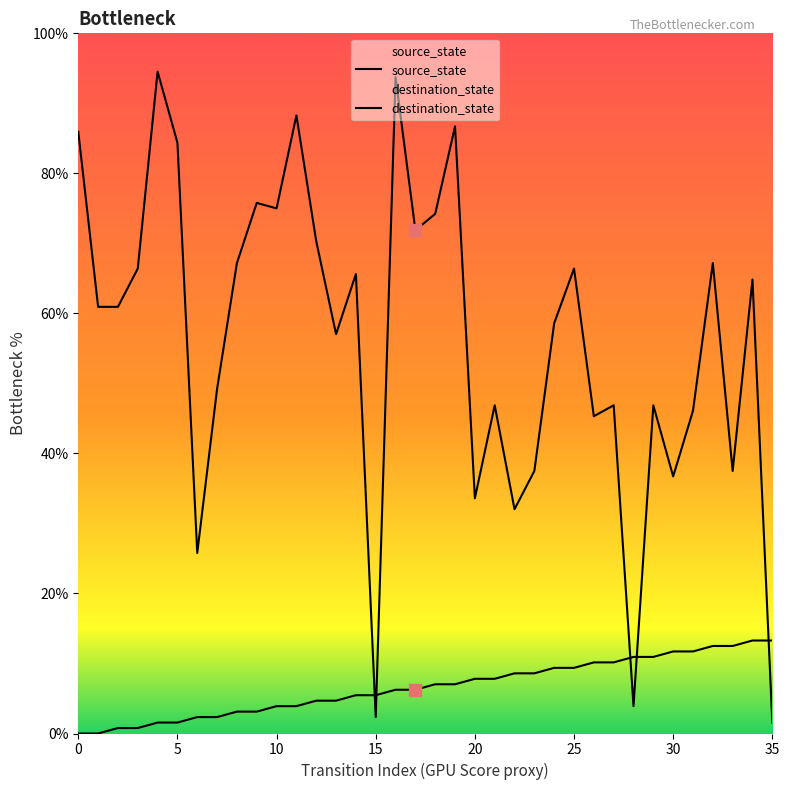

At which category is the sum across all series the highest?

16